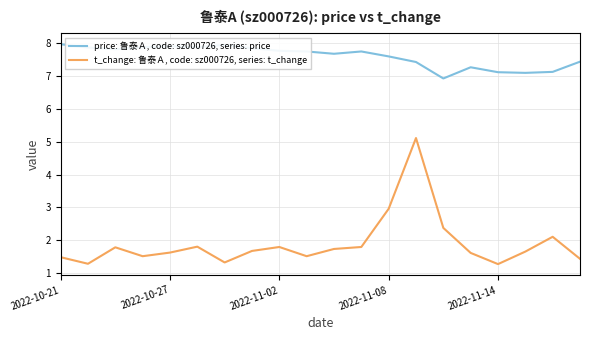

Rank the series by their average value, from highest to lowest.

price: 鲁泰Ａ, code: sz000726, series: price, t_change: 鲁泰Ａ, code: sz000726, series: t_change